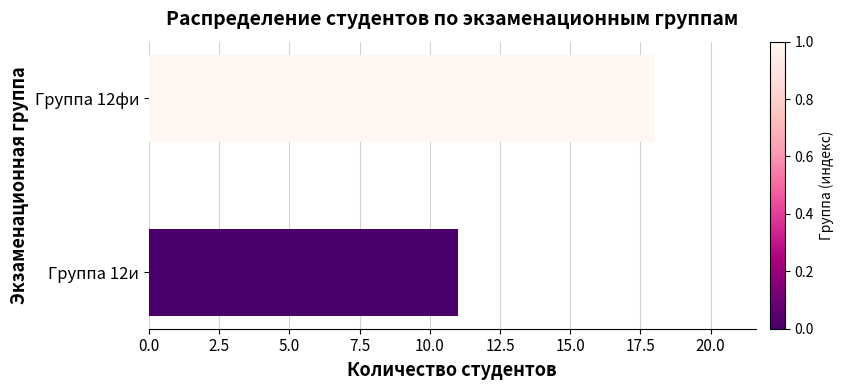

Are the bars horizontal?

Yes